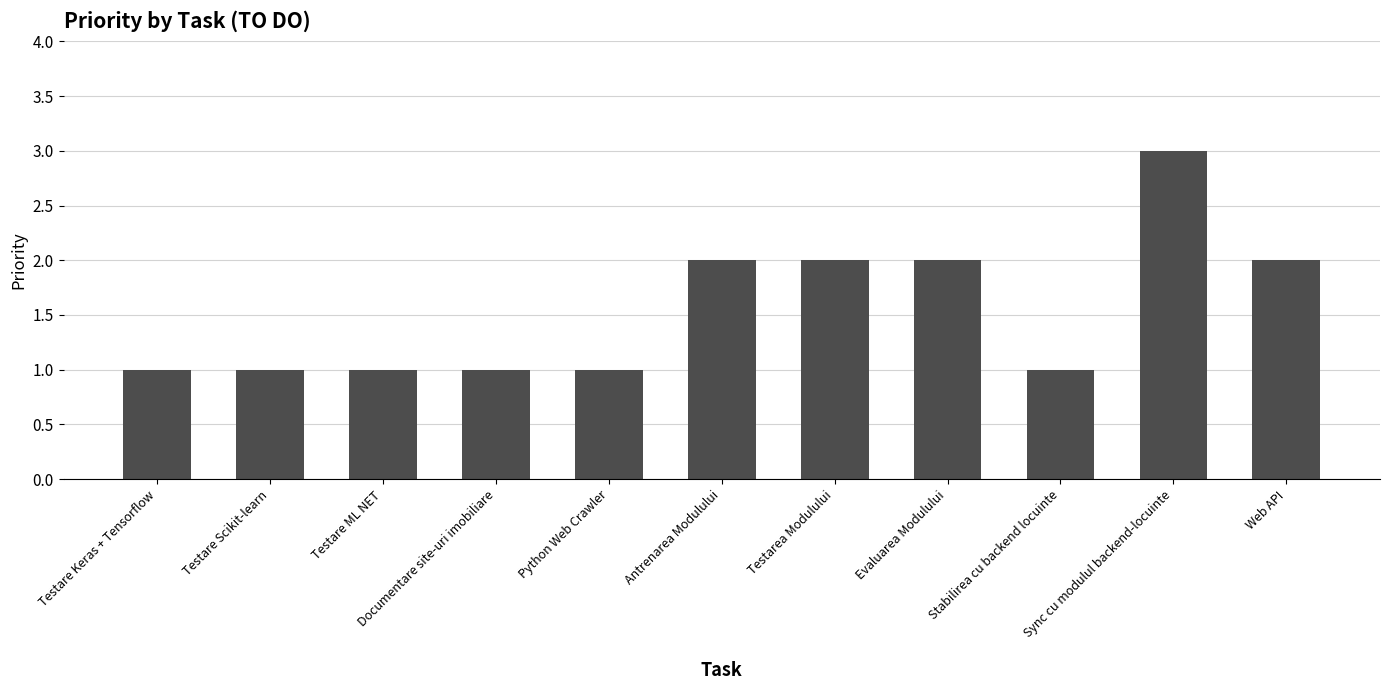

Count the number of categories in the chart.

11